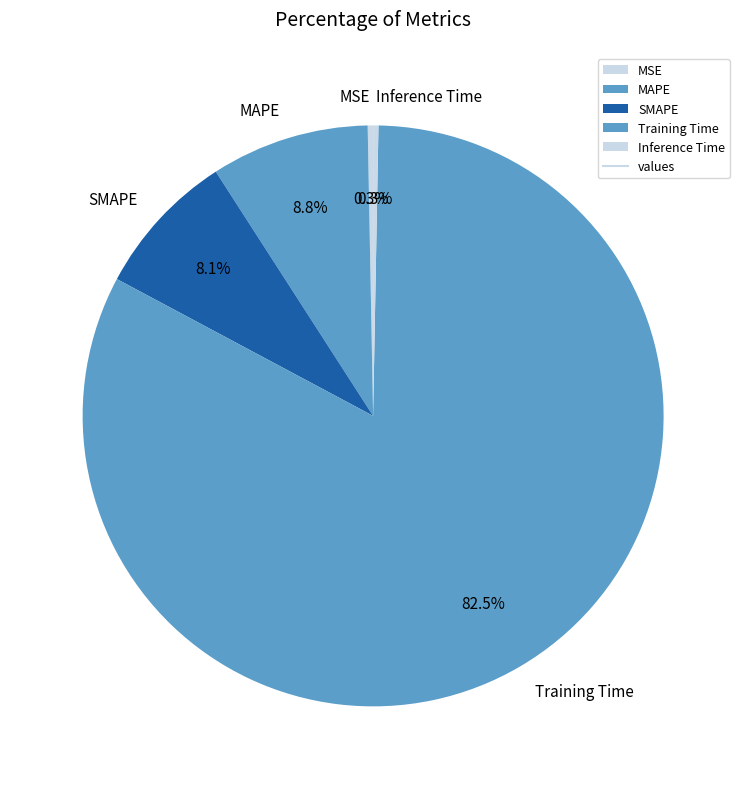

What is the ratio of the value at SMAPE to the value at Training Time?

0.1